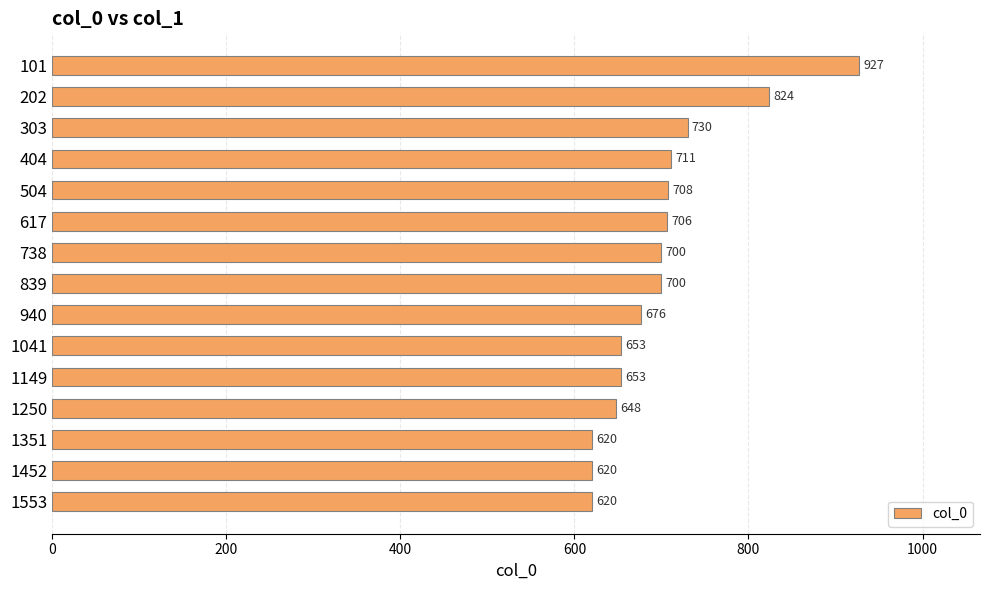

The chart shows a value of 620 at 1553. True or false?

True